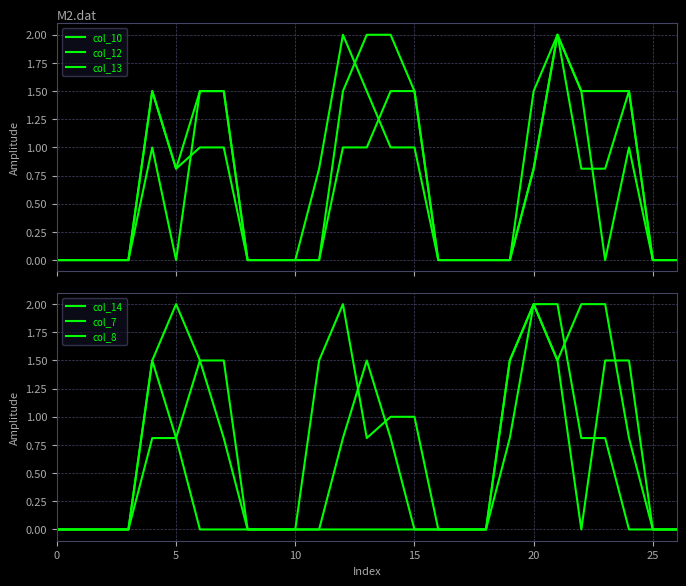

At which category is the sum across all series the highest?

21